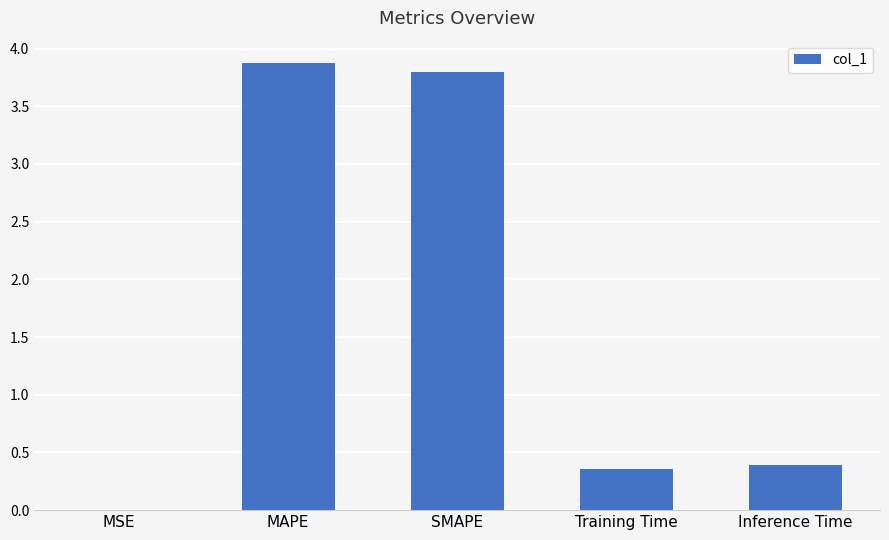

Are the bars horizontal?

No